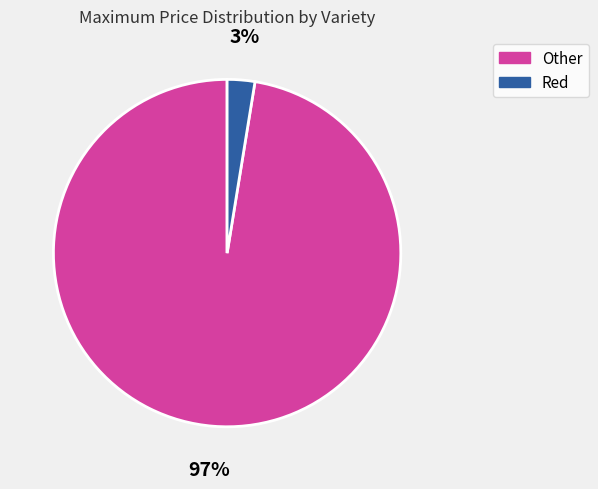

Does Red account for over 50% of the chart?

No